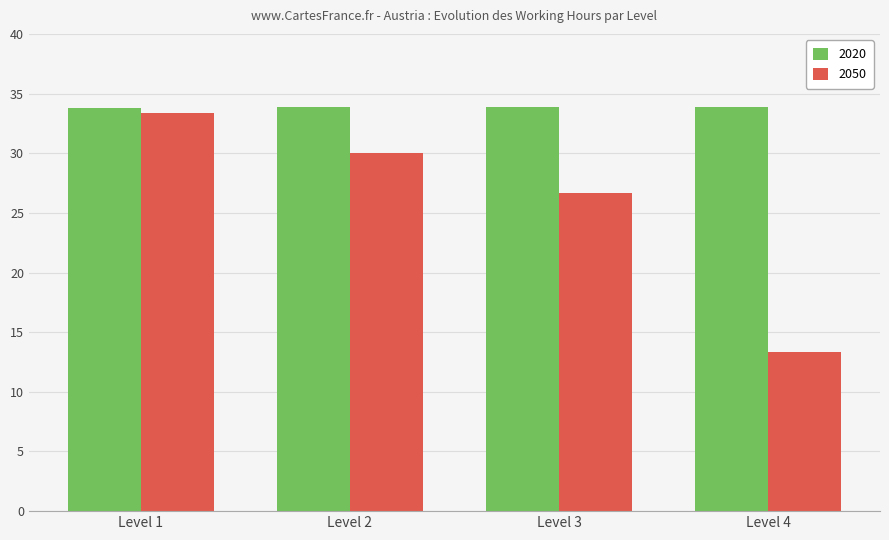

What is the difference between the maximum and second lowest values in the 2050 series?

6.7